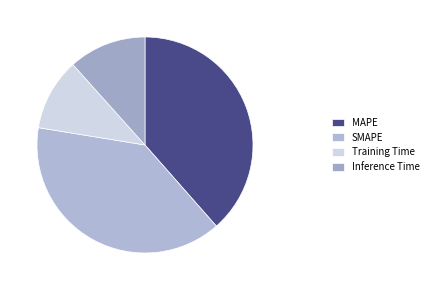

Is there any slice that represents more than half of the pie?

No